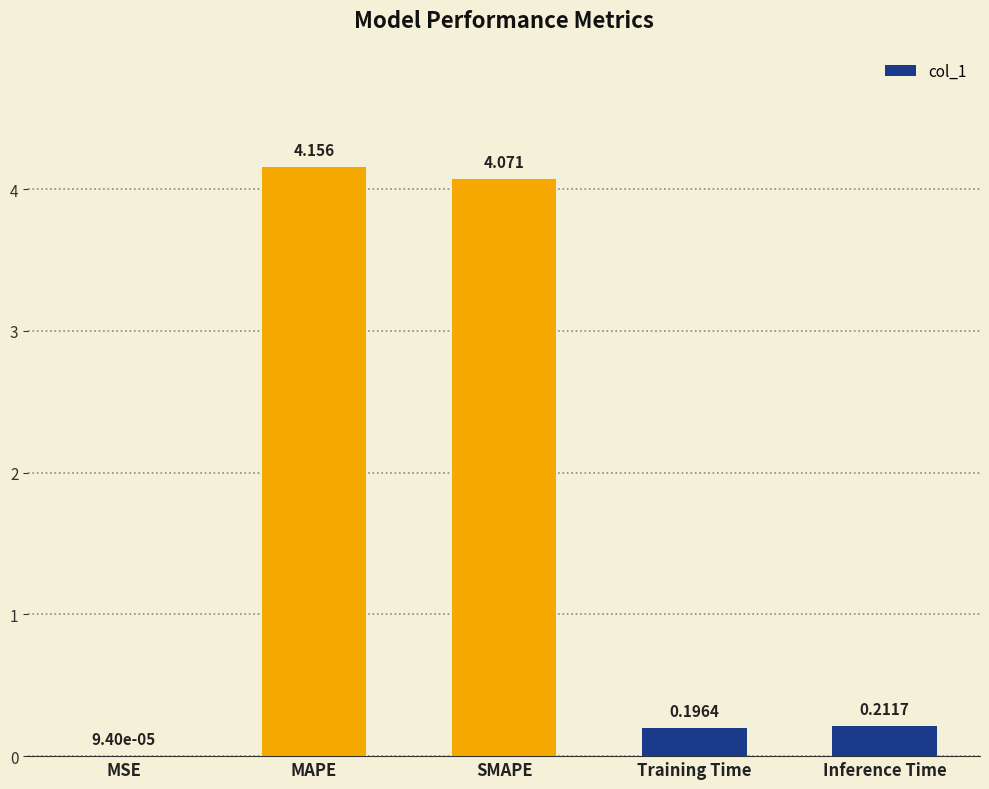

Which has a higher value, Inference Time or Training Time?

Inference Time